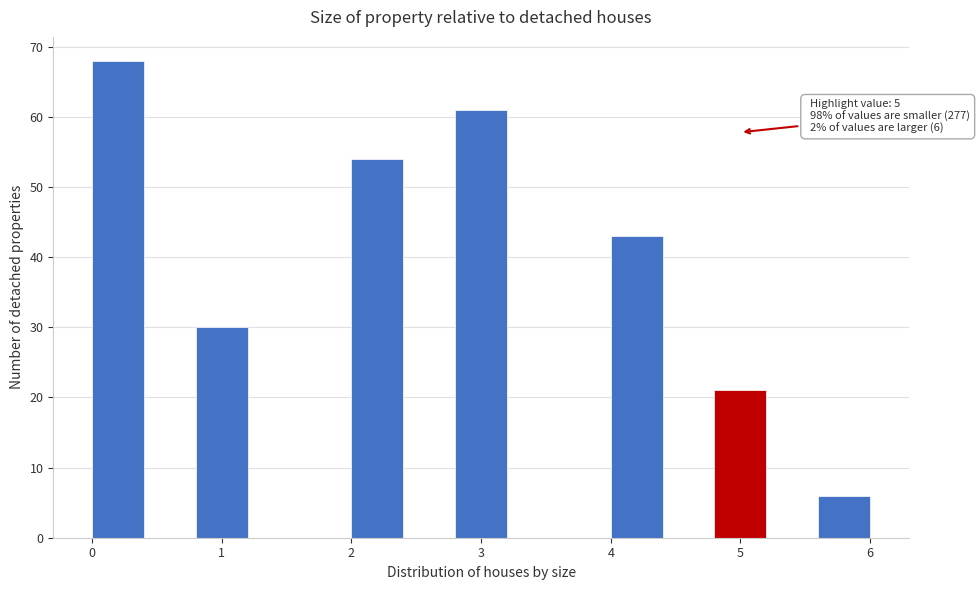

Over which range of the x-axis is the bar tallest?

0.0 to 0.4